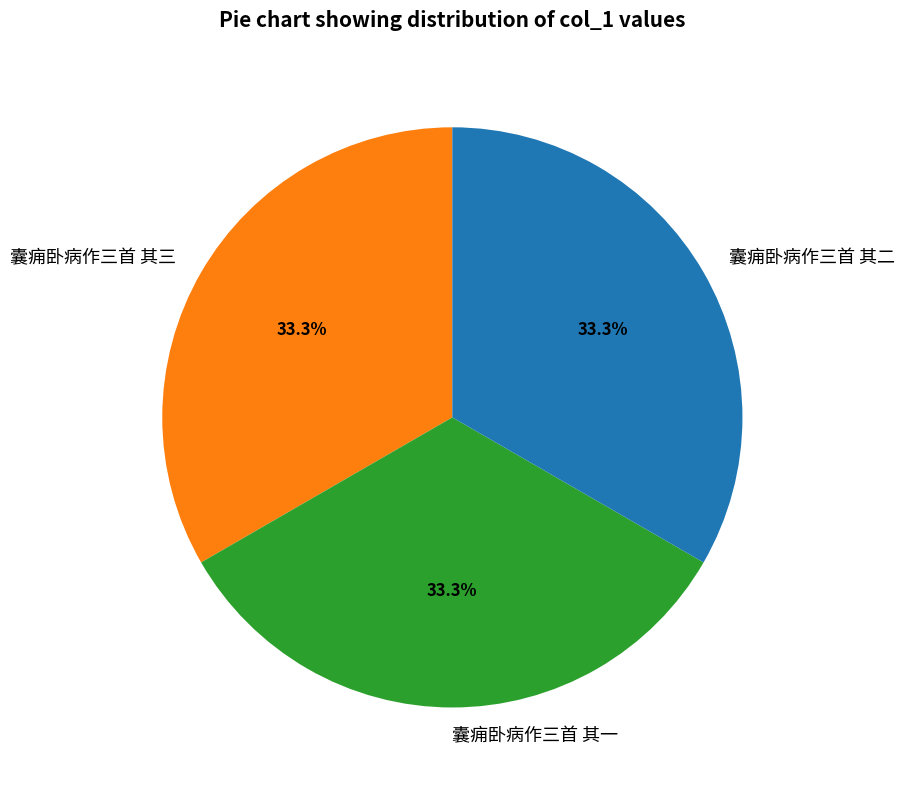

To the nearest percent, what percentage of the pie is 囊痈卧病作三首 其二?

33%